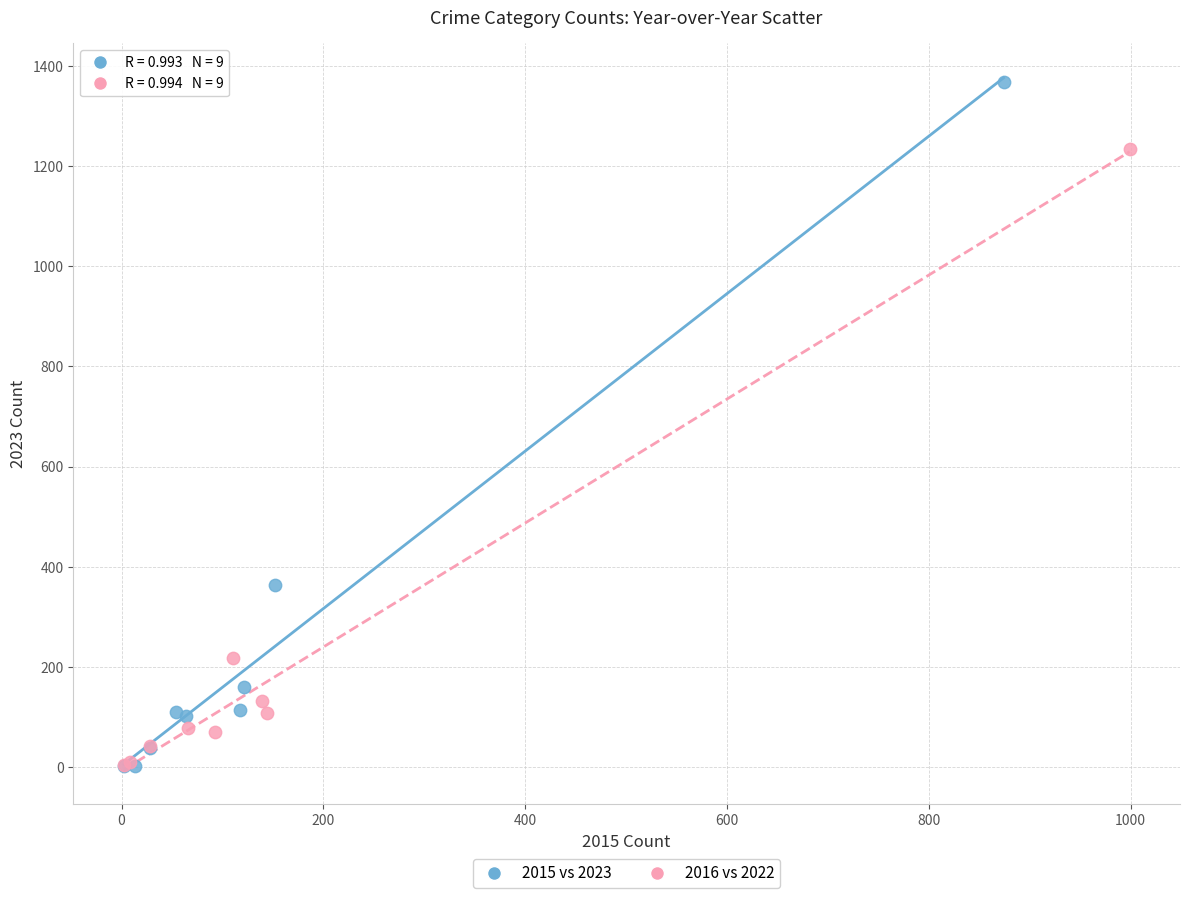

Which series contains the highest Y value?

2015 vs 2023